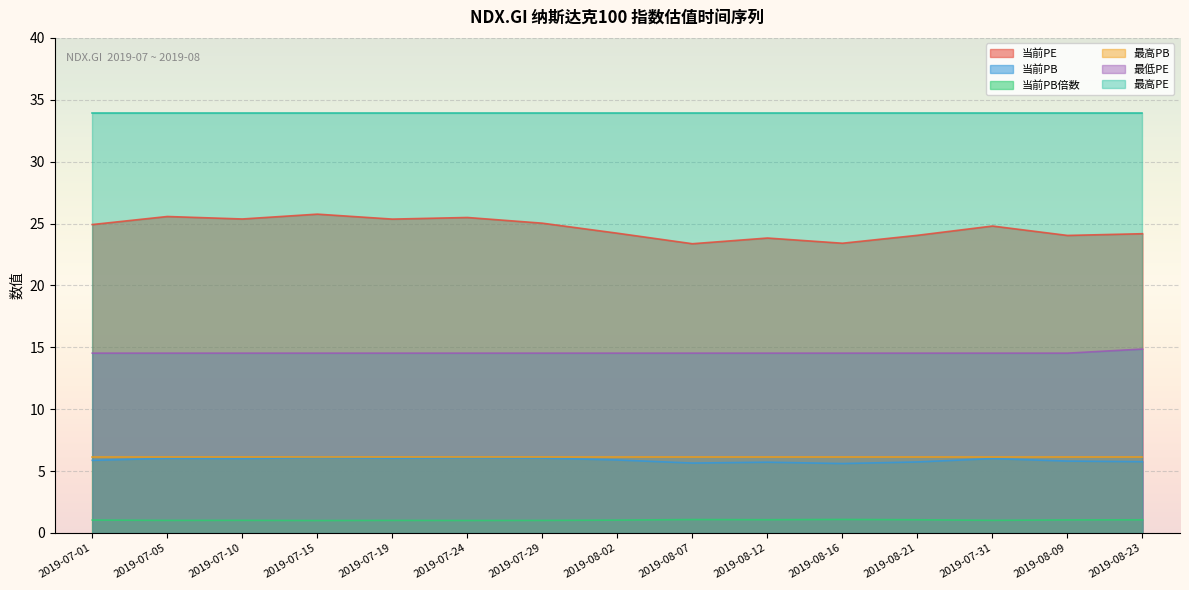

Which series changed the most between 2019-07-24 and 2019-08-09?

当前PE